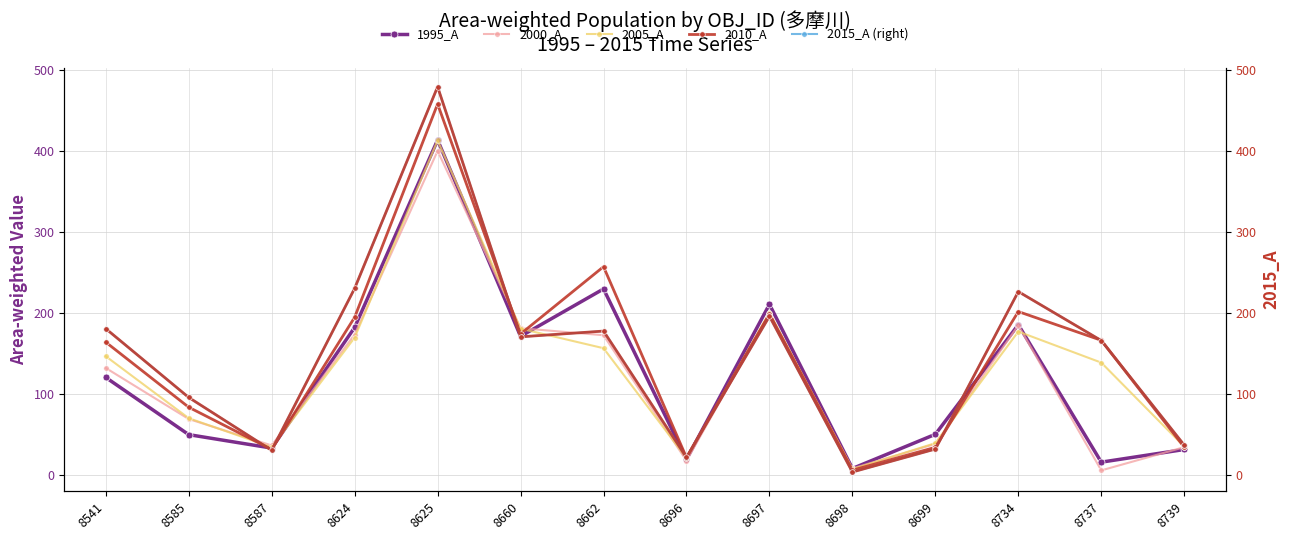

Reading left to right, extract all data points from this chart.

1995_A: 8541=120.2	8585=49.5	8587=32.9	8624=181.9	8625=413.4	8660=170.9	8662=229.5	8696=19.0	8697=210.4	8698=7.7	8699=49.9	8734=185.3	8737=15.5	8739=31.1
2000_A: 8541=131.8	8585=68.8	8587=36.1	8624=173.2	8625=400.0	8660=181.0	8662=172.3	8696=17.2	8697=198.5	8698=7.8	8699=38.1	8734=184.5	8737=5.3	8739=34.0
2005_A: 8541=146.3	8585=69.8	8587=34.0	8624=169.3	8625=412.9	8660=180.4	8662=156.3	8696=20.6	8697=200.1	8698=6.8	8699=39.0	8734=176.8	8737=138.4	8739=34.7
2010_A: 8541=163.7	8585=83.3	8587=31.2	8624=194.4	8625=457.9	8660=173.9	8662=257.0	8696=21.1	8697=198.6	8698=5.6	8699=33.8	8734=201.5	8737=166.0	8739=34.0
2015_A: 8541=180.4	8585=95.4	8587=30.1	8624=230.1	8625=479.2	8660=170.3	8662=177.4	8696=21.3	8697=195.7	8698=3.3	8699=31.7	8734=226.2	8737=165.7	8739=36.6
2015_A (right): 8541=180.4	8585=95.4	8587=30.1	8624=230.1	8625=479.2	8660=170.3	8662=177.4	8696=21.3	8697=195.7	8698=3.3	8699=31.7	8734=226.2	8737=165.7	8739=36.6